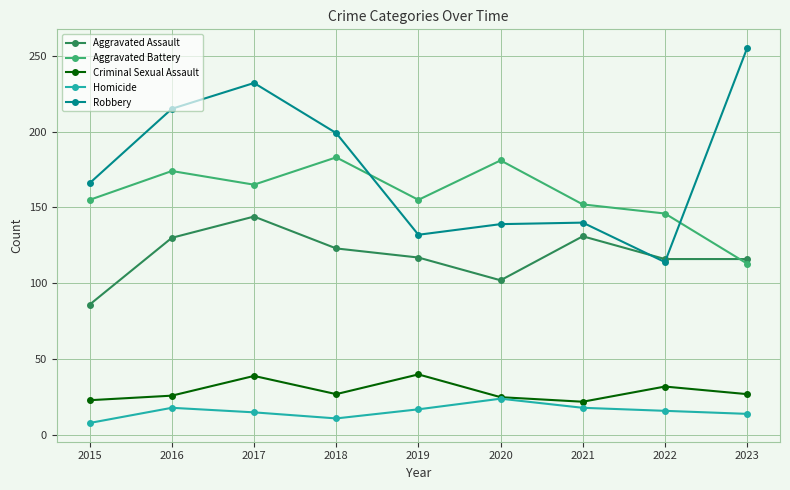

How many interior local peaks does the Robbery series have?

2